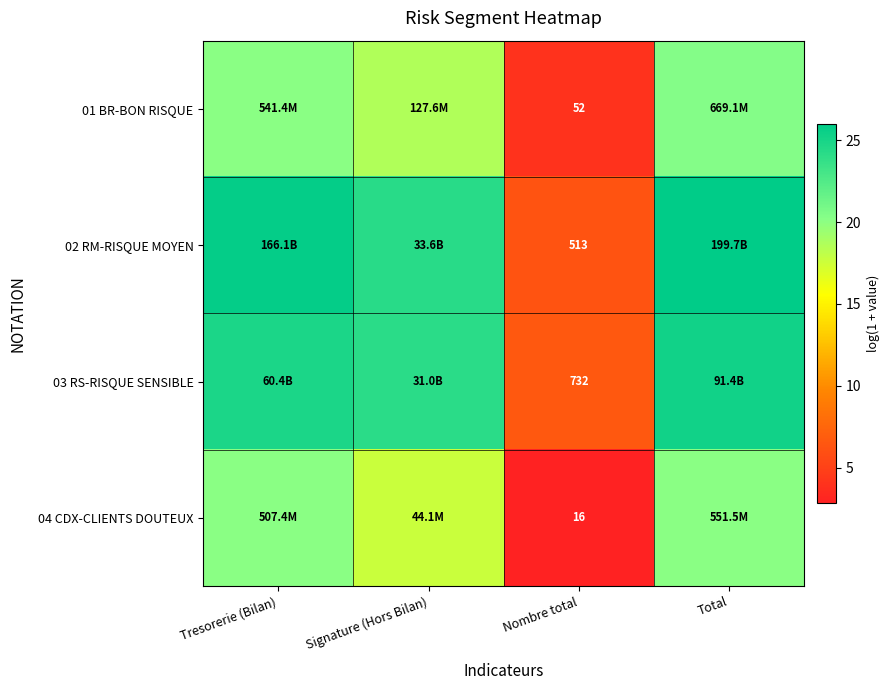

The 02 RM-RISQUE MOYEN series shows 17.7 at Total. True or false?

False